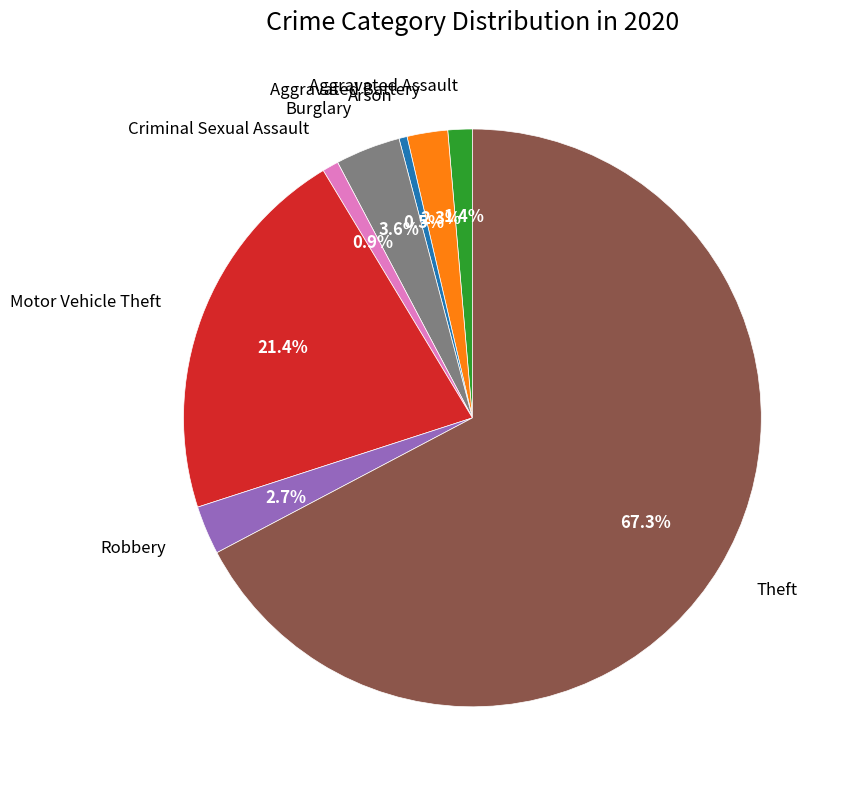

Between Motor Vehicle Theft and Robbery, which is larger?

Motor Vehicle Theft